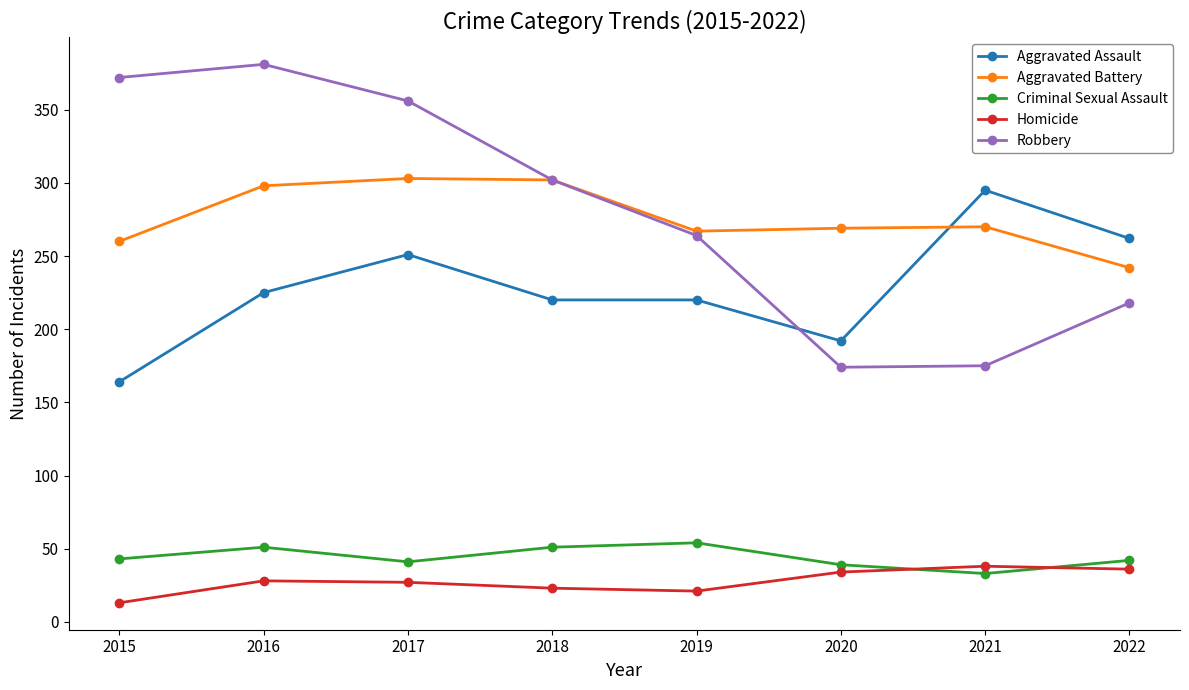

At which label does Robbery first exceed 302?

2015